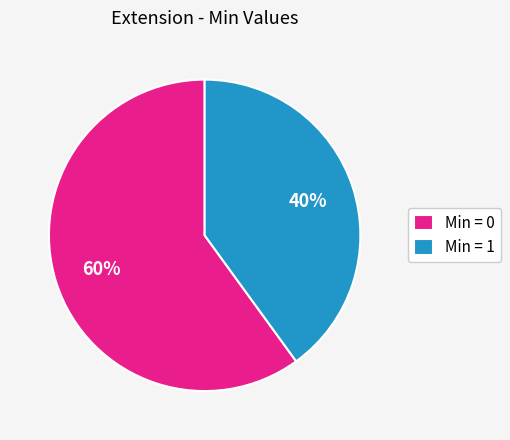

Between Min = 0 and Min = 1, which is larger?

Min = 0